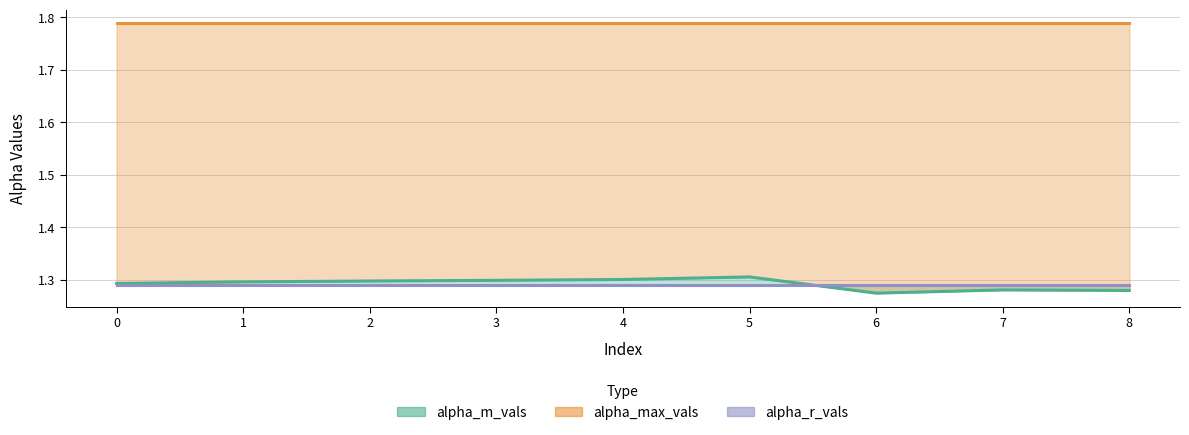

Which series has the largest range (max minus min)?

alpha_m_vals